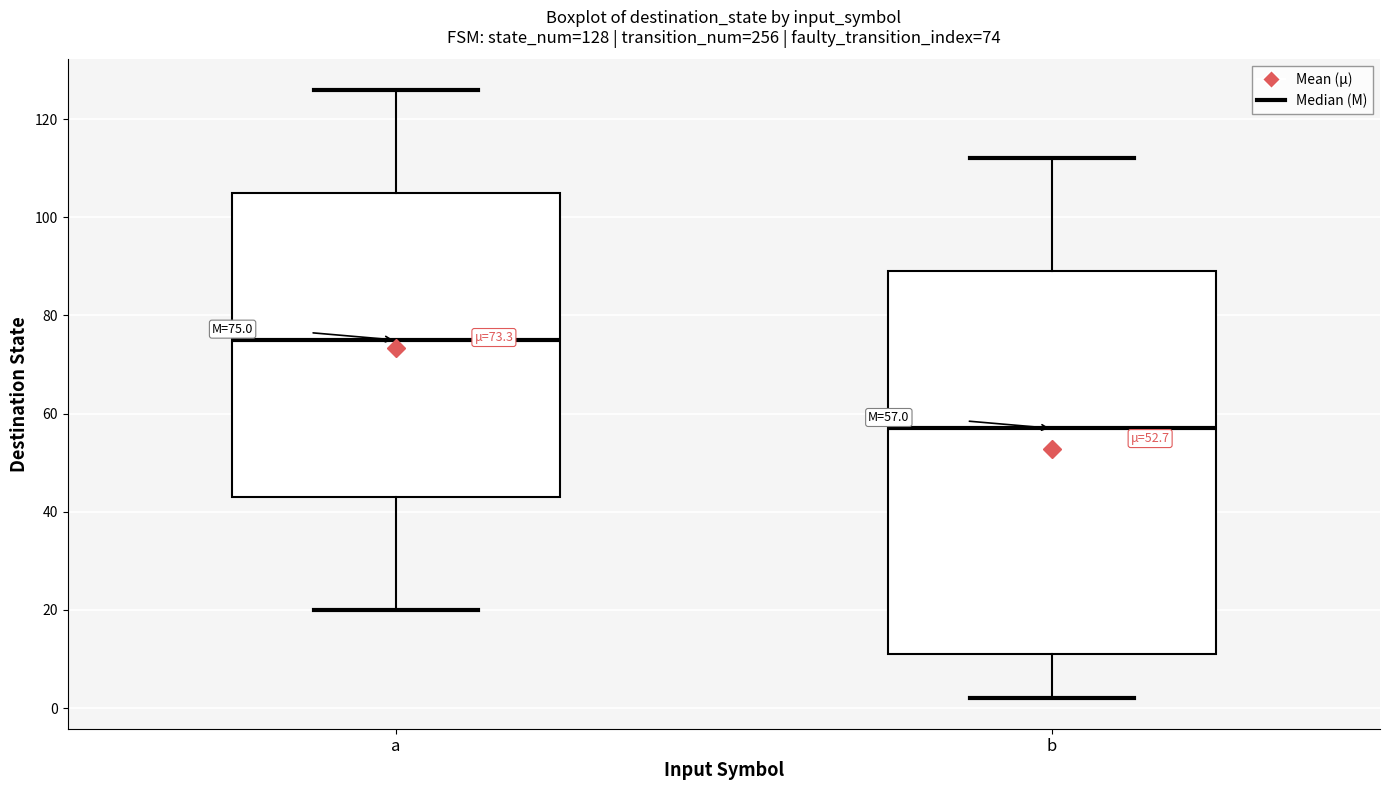

Comparing the boxes themselves (not the whiskers), which one is the tallest?

b